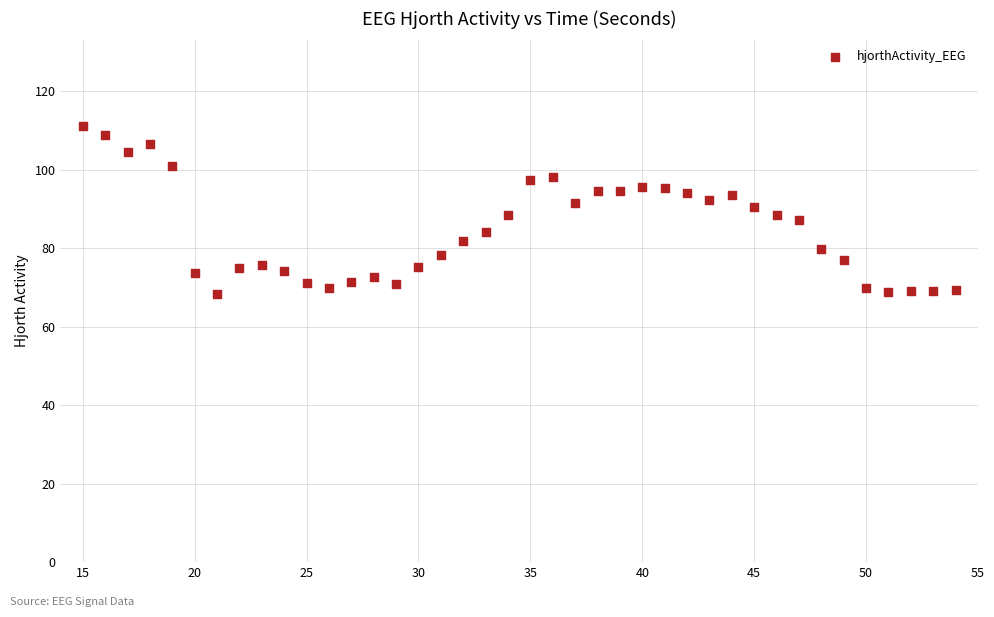

What is the range of Y values (max minus min)?

42.8